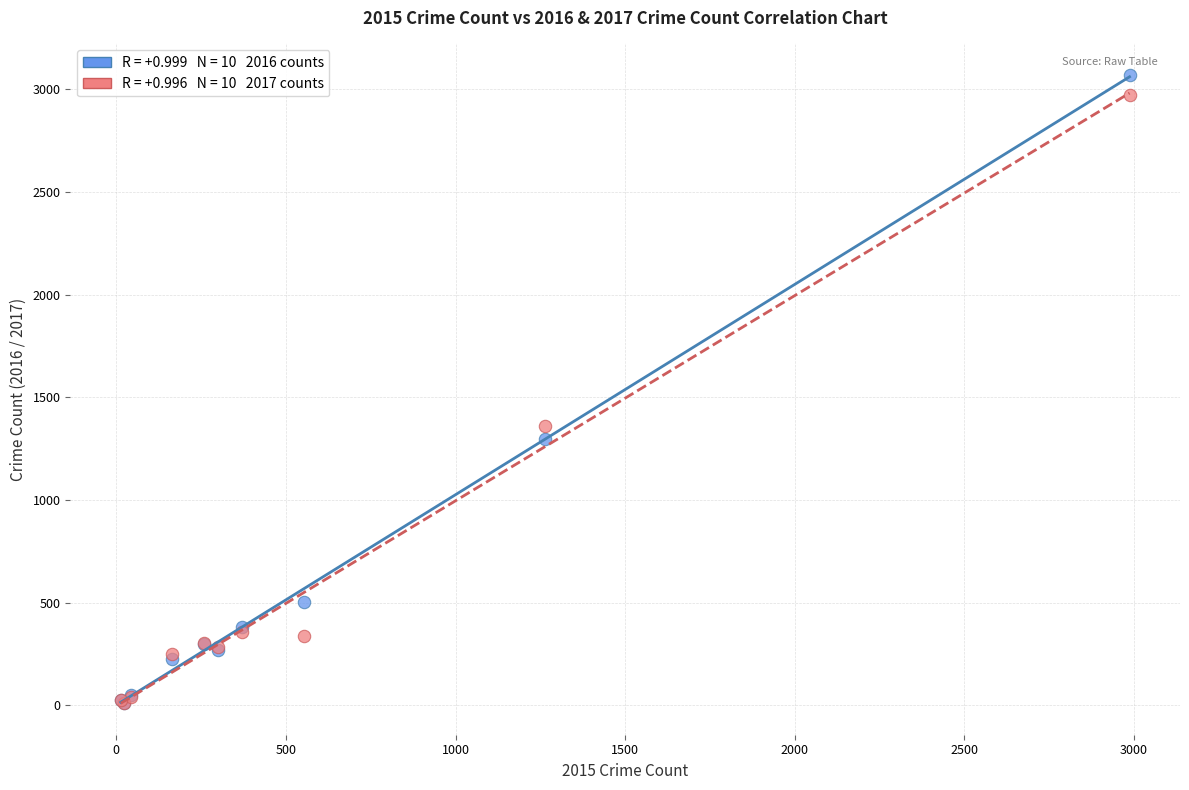

Across all series, what Y value is closest to 1541?

1359